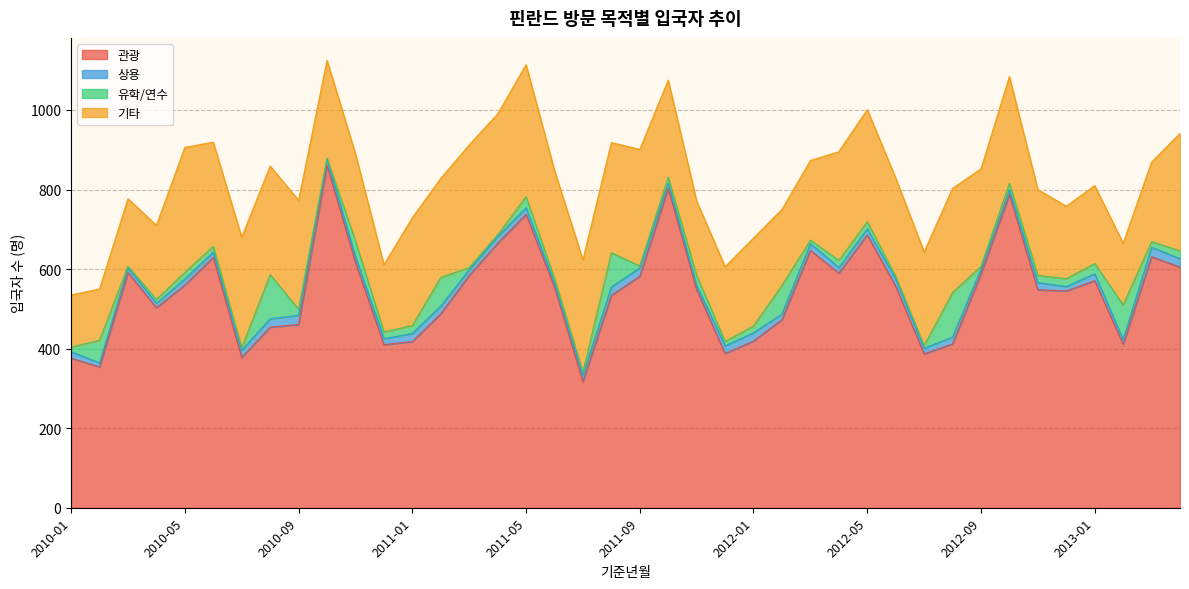

At which label is 관광 closest to 589?

2012-04